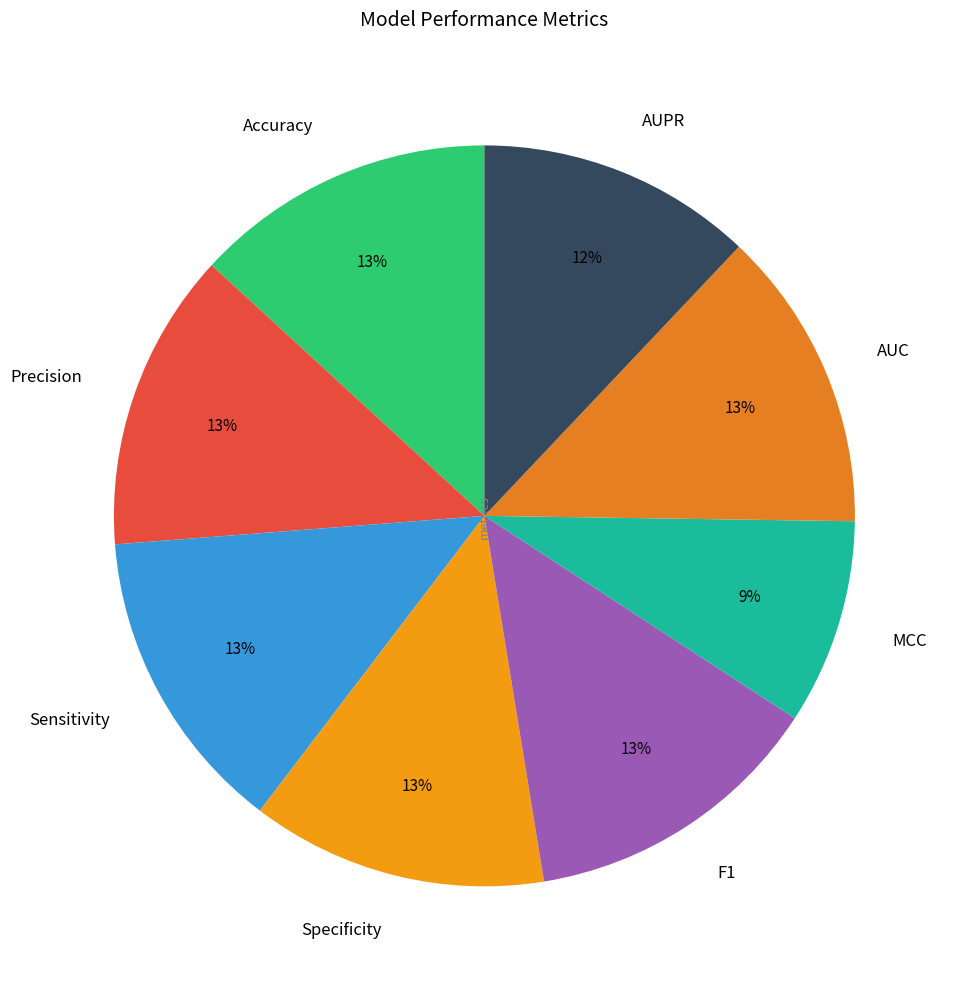

Between MCC and Accuracy, which is larger?

Accuracy